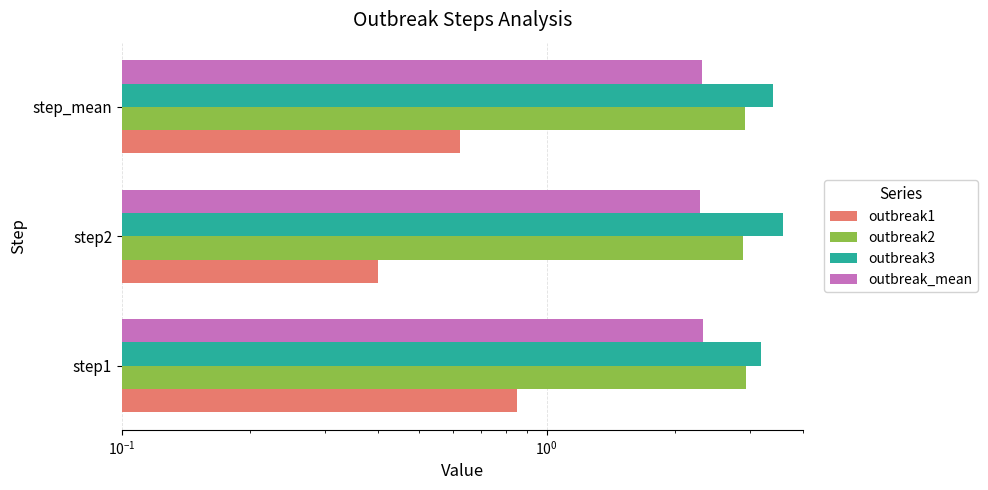

Reading left to right, list all the values displayed in this chart.

outbreak1: 0.8	0.4	0.6
outbreak2: 3.0	2.9	2.9
outbreak3: 3.2	3.6	3.4
outbreak_mean: 2.3	2.3	2.3